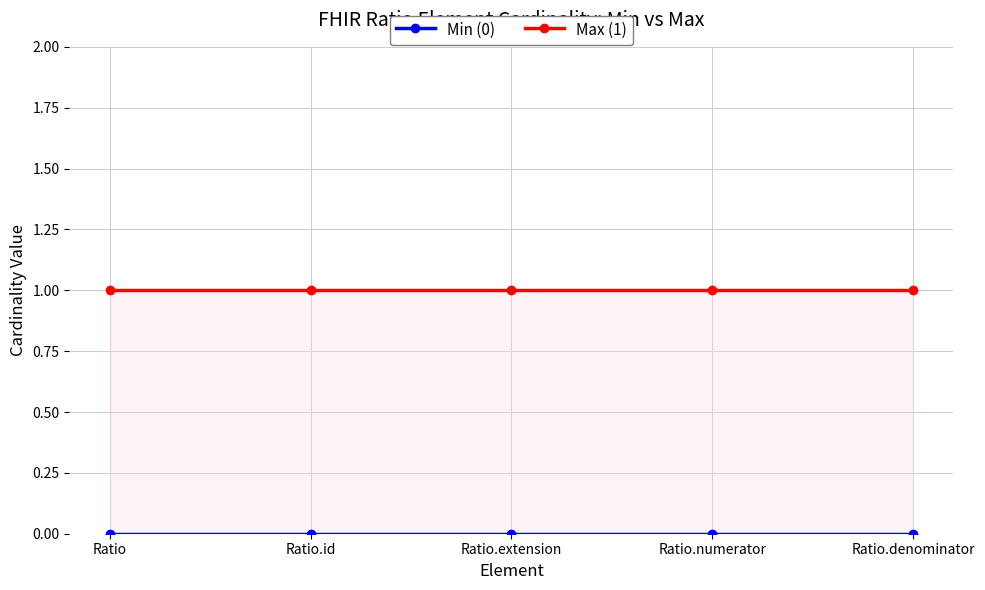

True or false: Min (0) and Max (1) cross at least once.

False